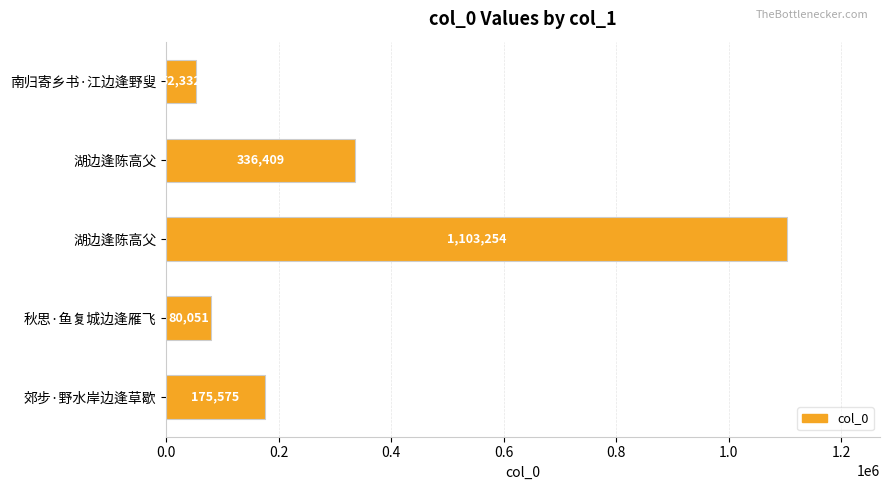

What is the average value?

349524